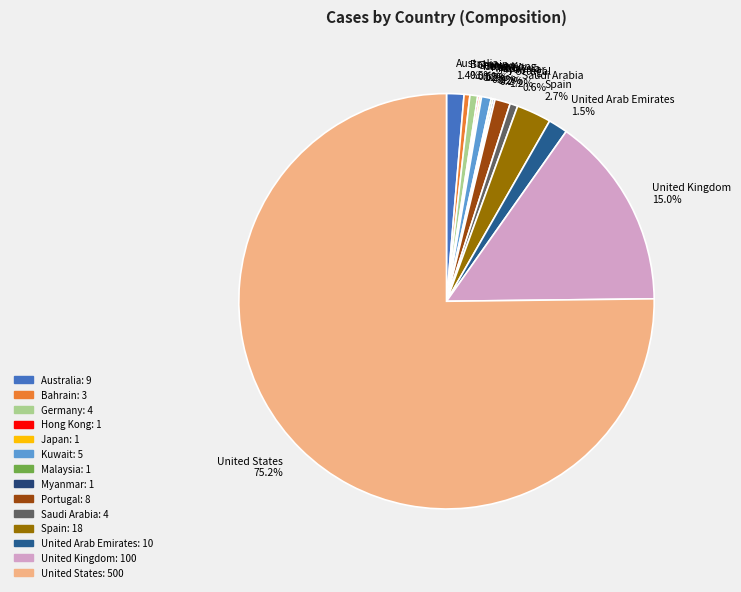

Does Germany represent more than half of the total?

No